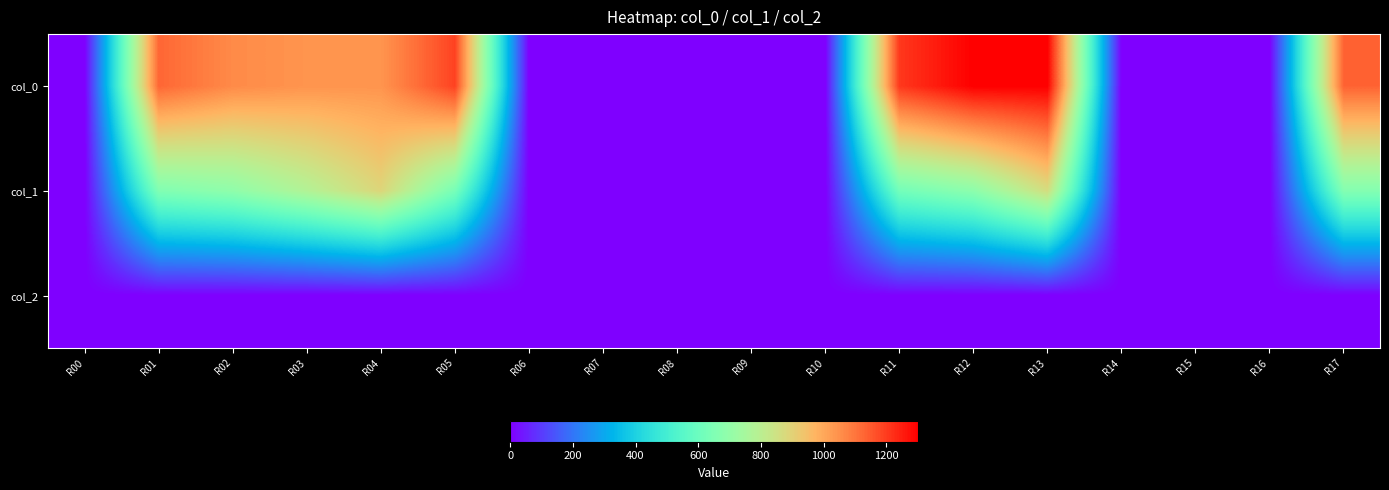

Rank the series by their maximum value, from lowest to highest.

col_2, col_1, col_0